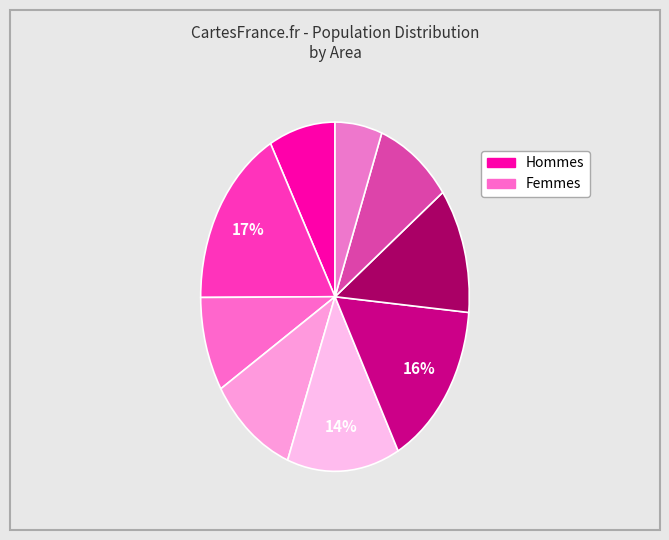

To the nearest percent, what is the average slice percentage?

11%